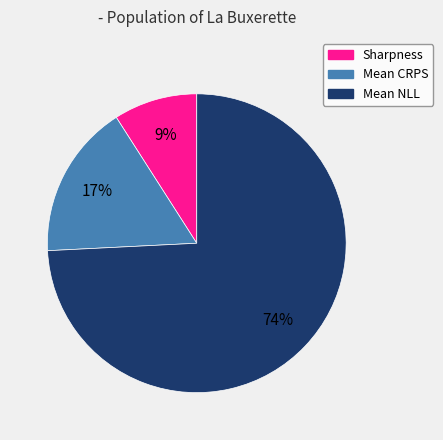

Approximately how many times larger is the value at Sharpness compared to Mean NLL?

0.1